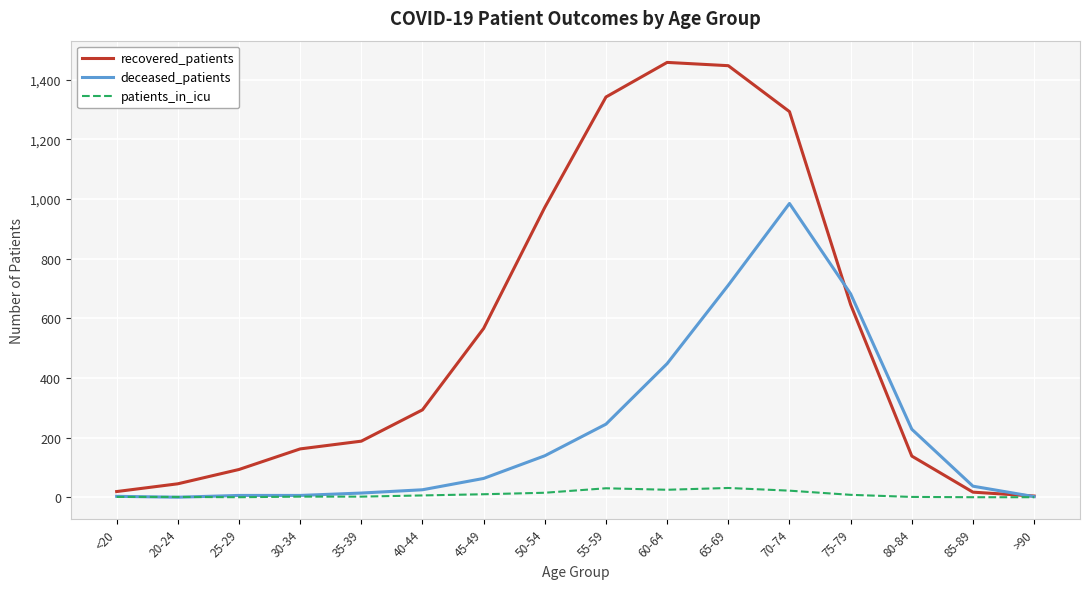

The deceased_patients series shows 245 at 55-59. True or false?

True